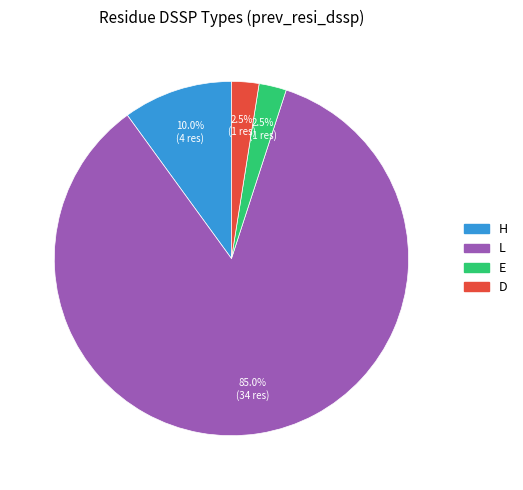

Is there a majority slice in this chart?

Yes